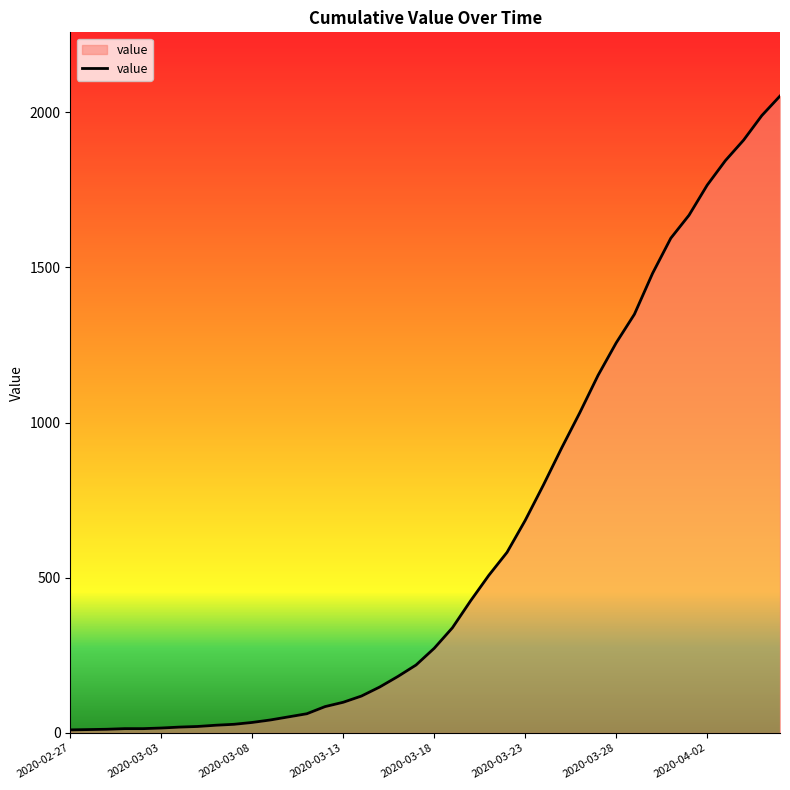

Does the chart have visible grid lines?

No